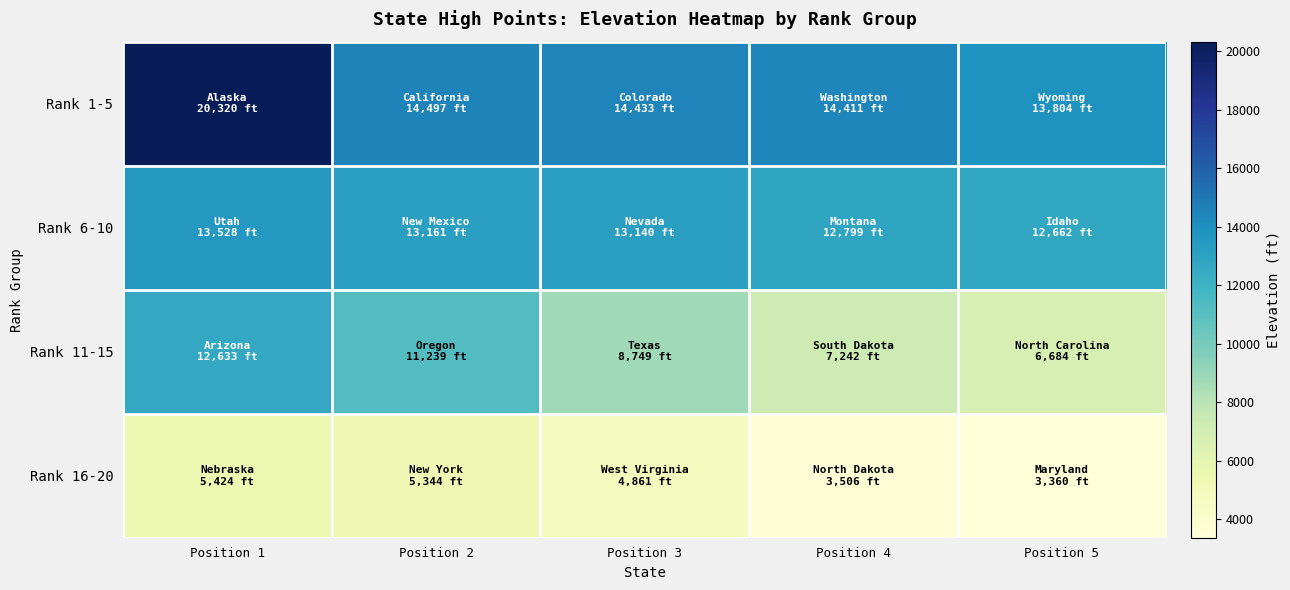

What is the greatest value displayed?

20320